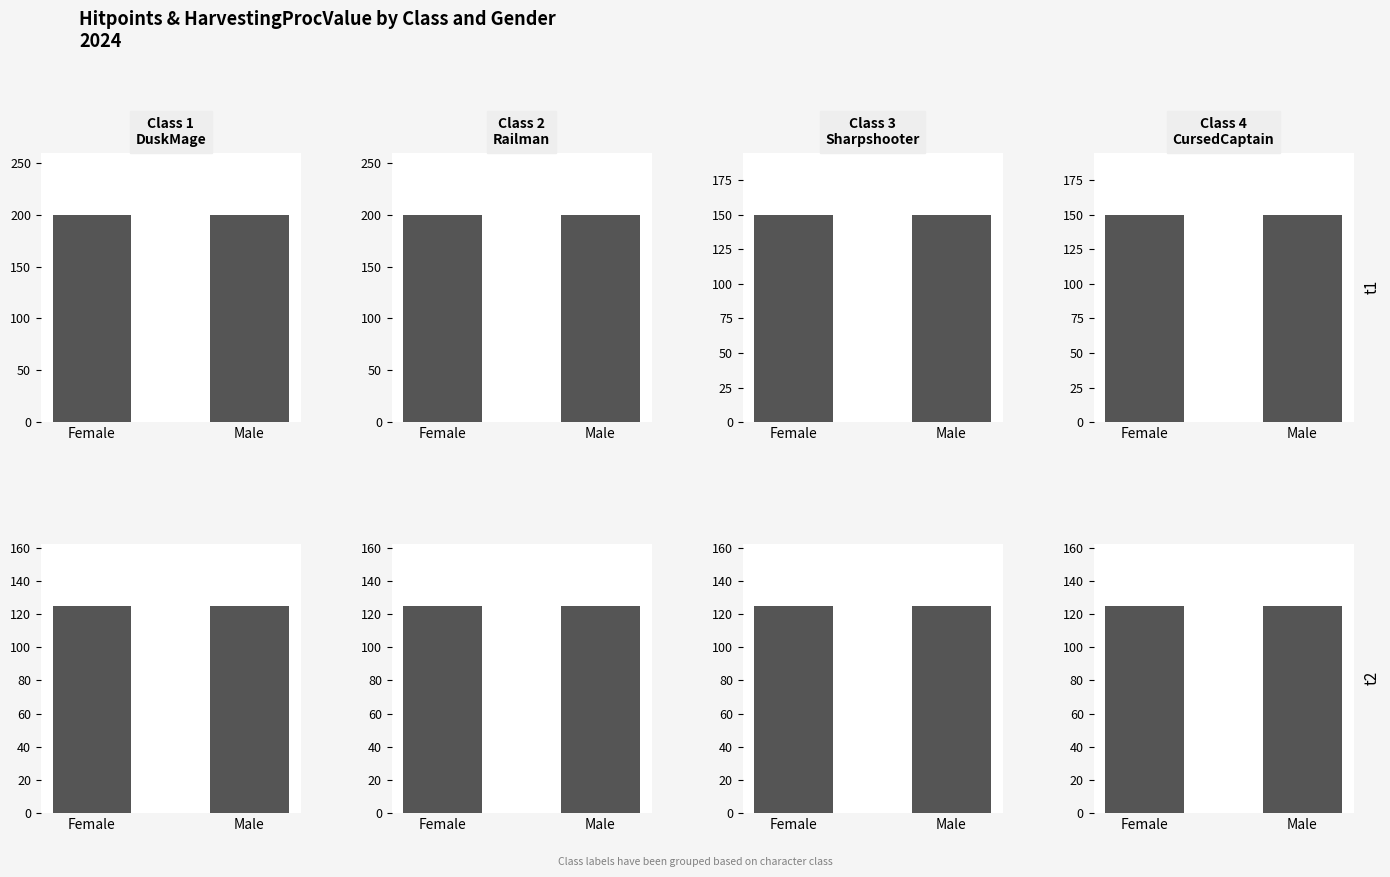

Count the number of data series in this chart.

2